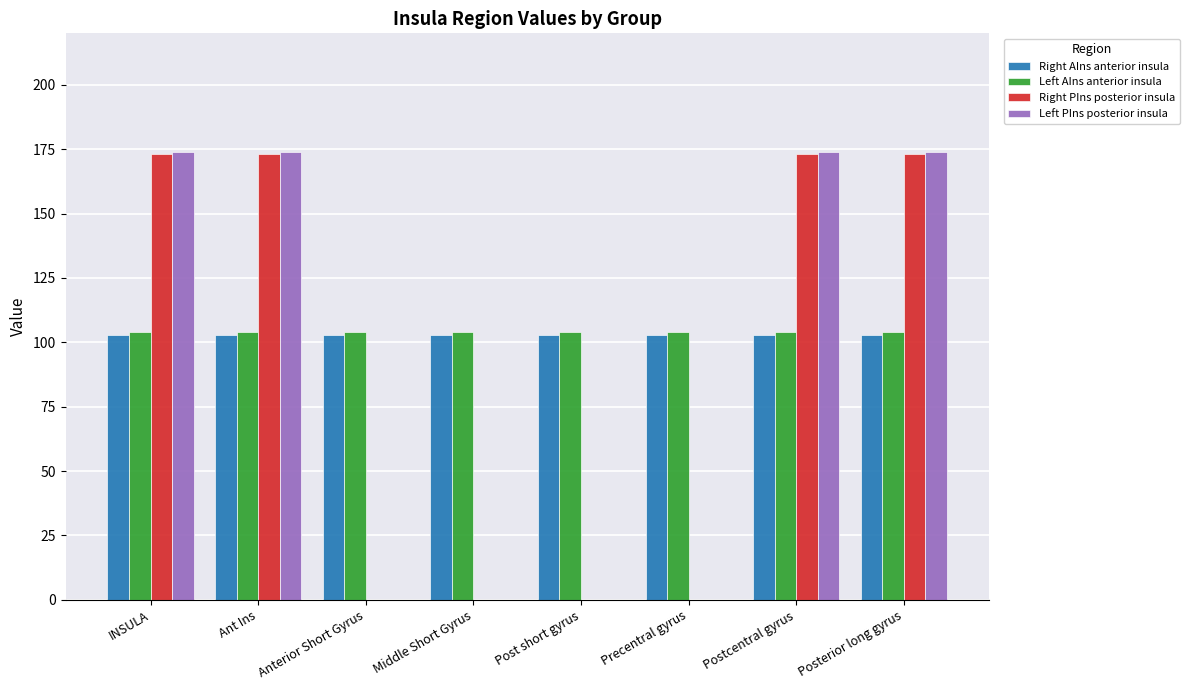

What is the total value across all series at INSULA?

554